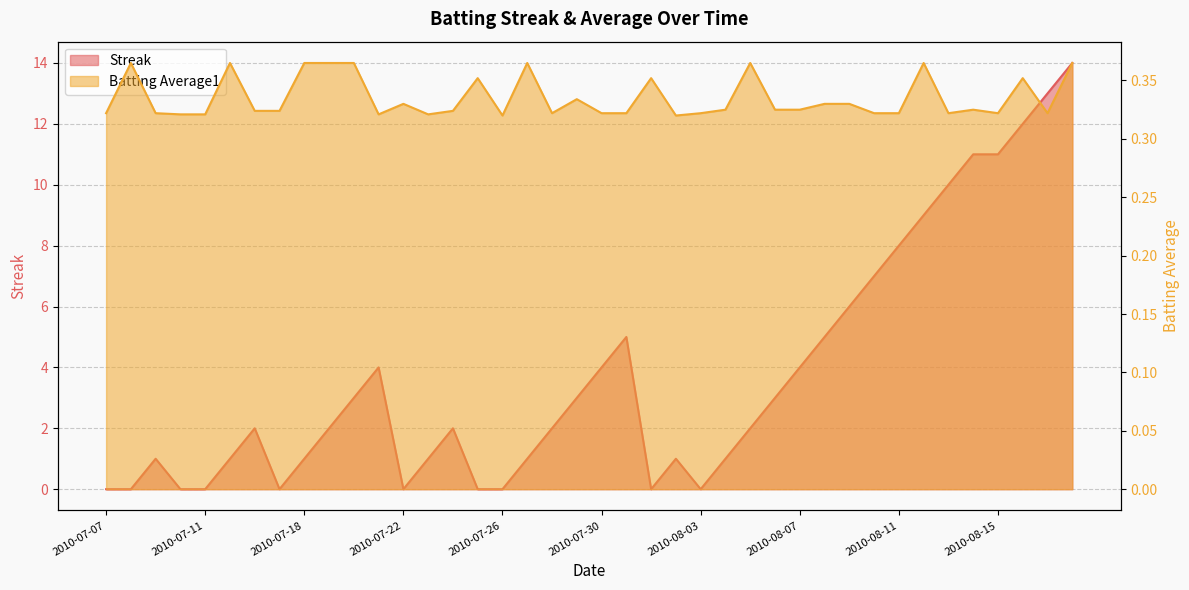

Reading left to right, what are all the values shown in this chart?

Streak: 0.0	0.0	1.0	0.0	0.0	1.0	2.0	0.0	1.0	2.0	3.0	4.0	0.0	1.0	2.0	0.0	0.0	1.0	2.0	3.0	4.0	5.0	0.0	1.0	0.0	1.0	2.0	3.0	4.0	5.0	6.0	7.0	8.0	9.0	10.0	11.0	11.0	12.0	13.0	14.0
Batting Average1: 0.3	0.4	0.3	0.3	0.3	0.4	0.3	0.3	0.4	0.4	0.4	0.3	0.3	0.3	0.3	0.4	0.3	0.4	0.3	0.3	0.3	0.3	0.4	0.3	0.3	0.3	0.4	0.3	0.3	0.3	0.3	0.3	0.3	0.4	0.3	0.3	0.3	0.4	0.3	0.4